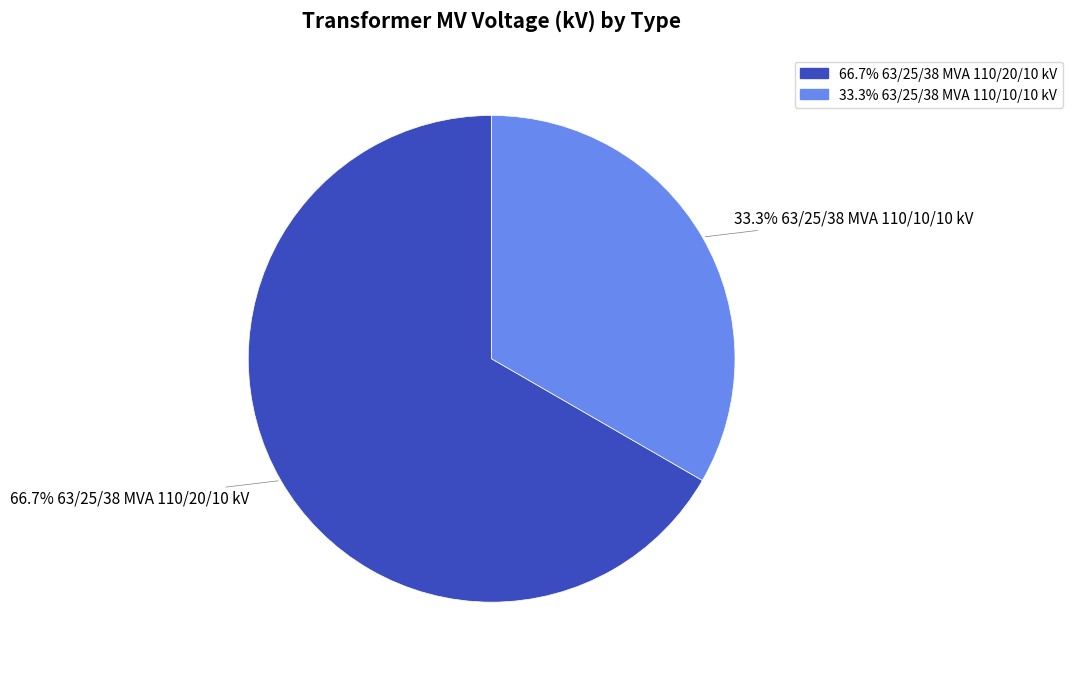

Is there any slice that represents more than half of the pie?

Yes